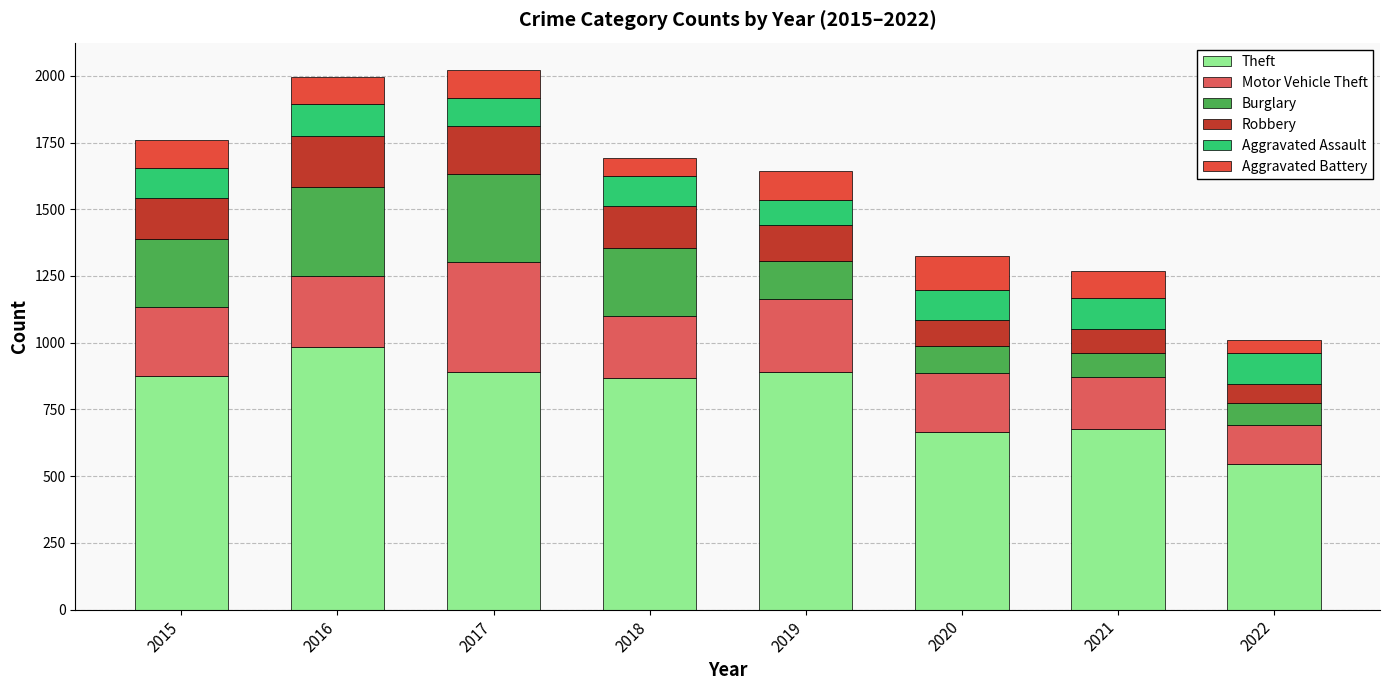

What is the difference between the maximum and minimum values in the Robbery series?

125